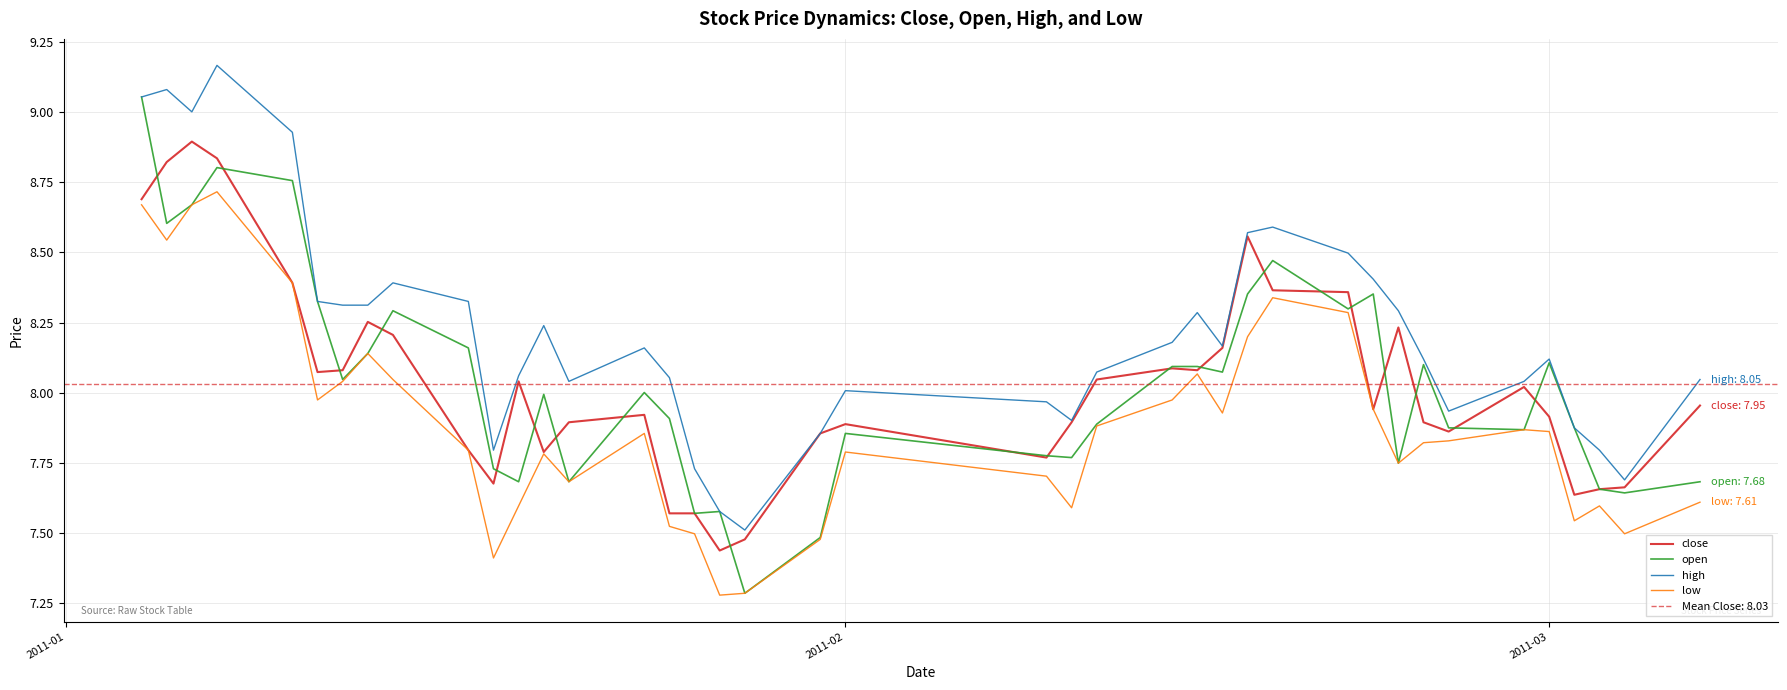

True or false: close and high intersect in this chart.

False